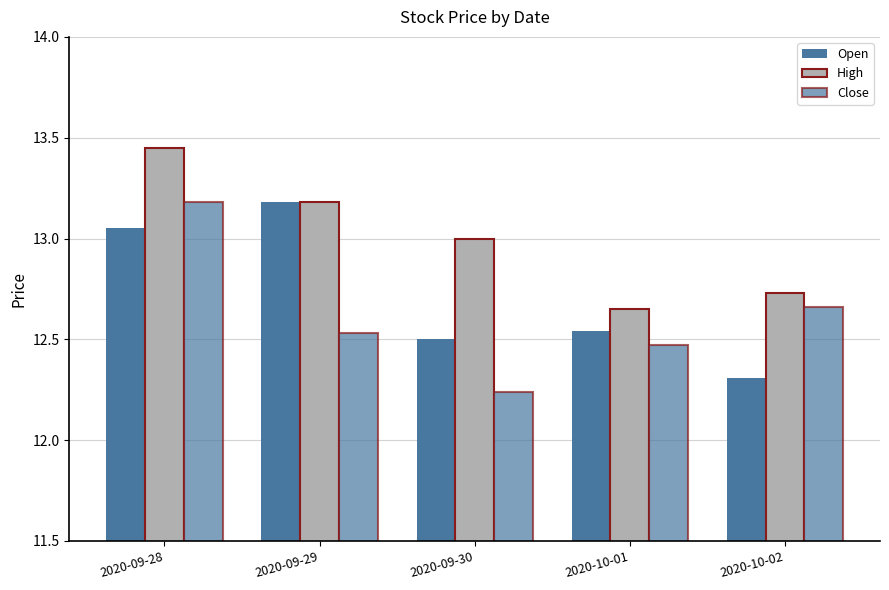

Rank the series at 2020-09-29 from lowest to highest value.

Close, Open, High